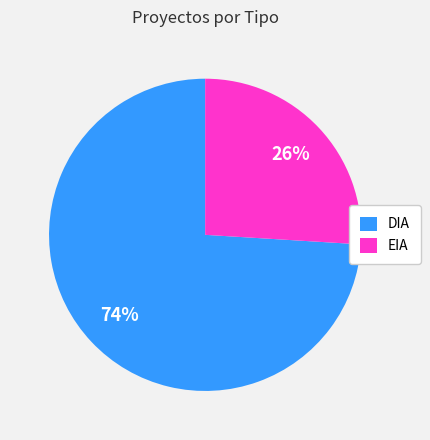

Which slice is the largest?

DIA